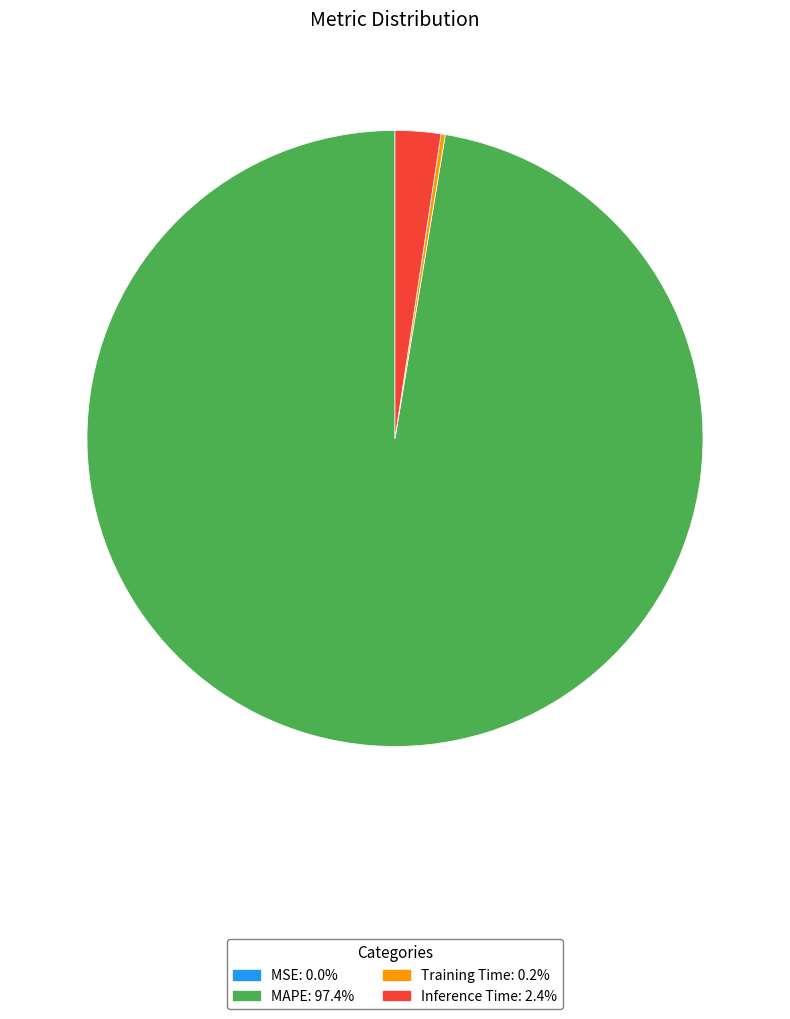

Which slice is the largest?

MAPE